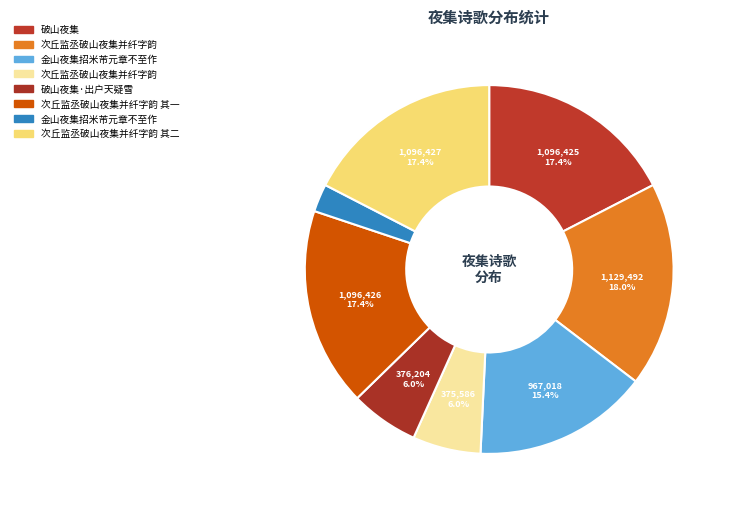

What is the smallest slice in the pie chart?

金山夜集招米芾元章不至作